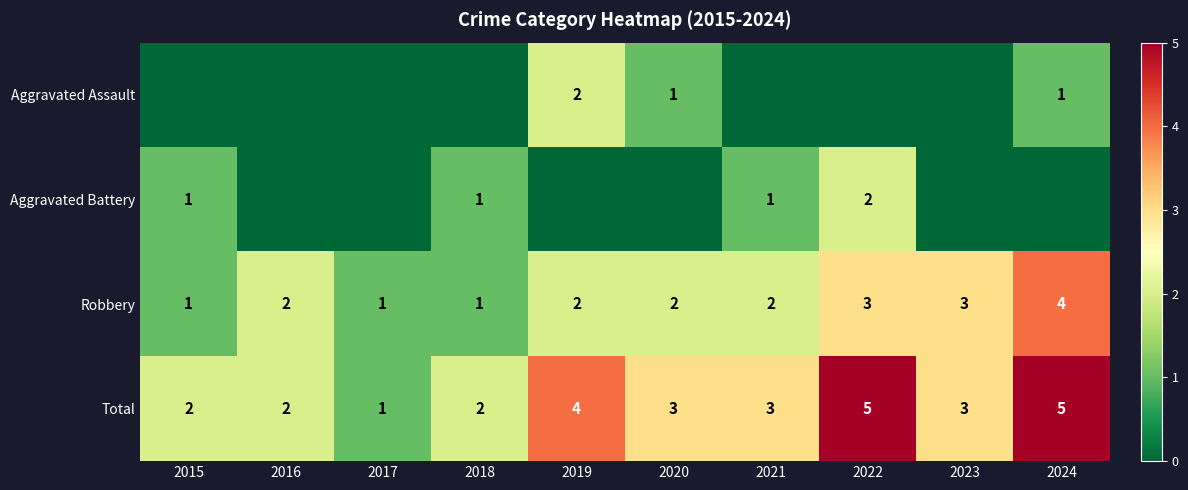

Rank the series by their maximum value, from lowest to highest.

Aggravated Assault, Aggravated Battery, Robbery, Total